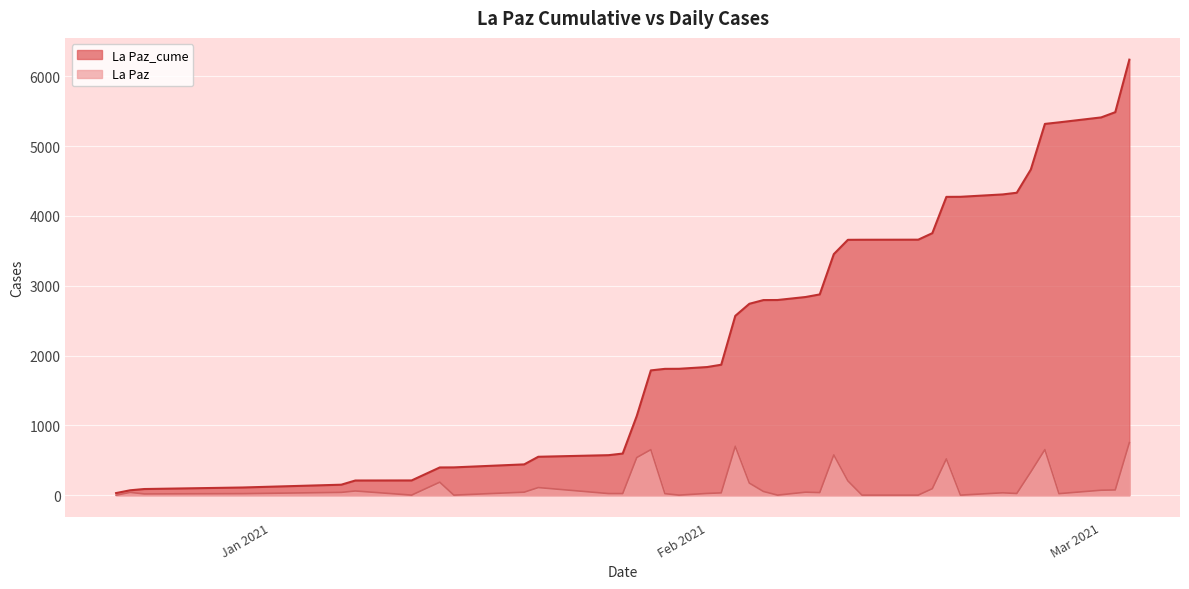

Reading left to right, transcribe all the data shown in this chart.

La Paz_cume: 30	70	88	110	150	210	211	397	398	441	550	573	596	1135	1787	1809	1810	1835	1868	2568	2741	2794	2795	2838	2875	3452	3657	3658	3659	3752	4272	4273	4307	4331	4664	5317	5339	5410	5485	6237
La Paz: 0	40	18	22	40	60	1	186	1	43	109	23	23	539	652	22	1	25	33	700	173	53	1	43	37	577	205	1	1	93	520	1	34	24	333	653	22	71	75	752